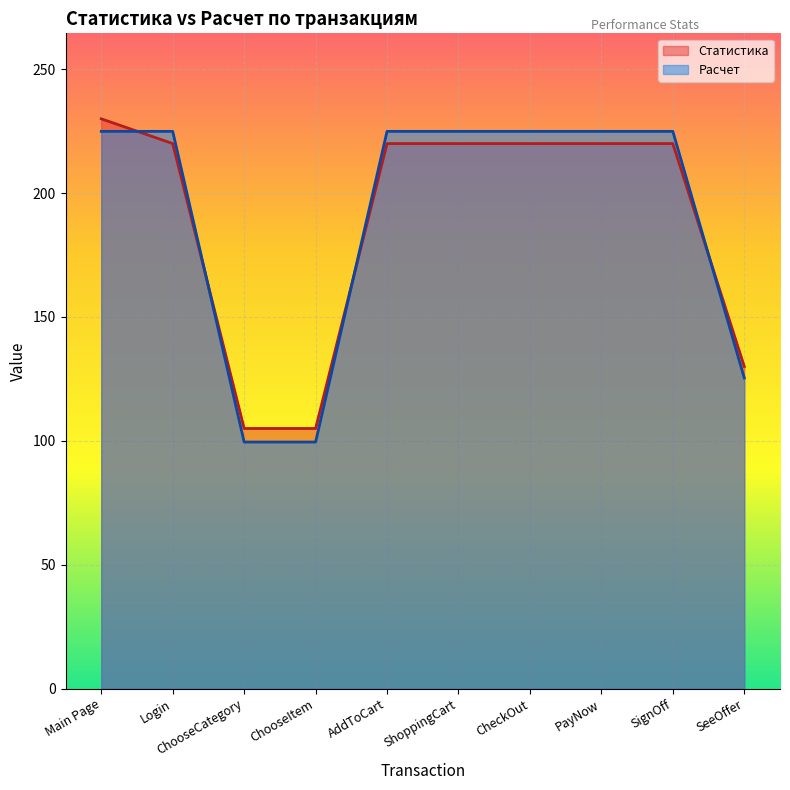

Rank the series by their average value, from lowest to highest.

Статистика, Расчет